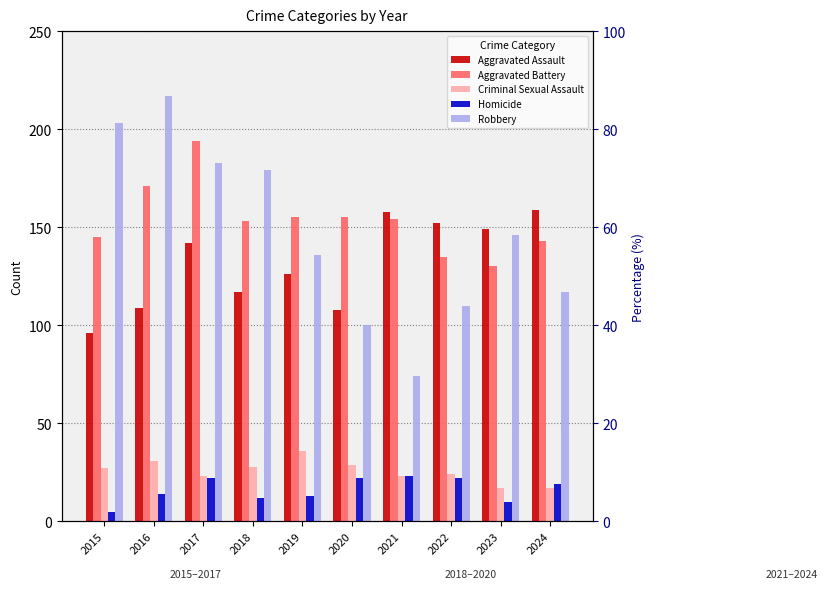

Is it true that Criminal Sexual Assault equals 38 at 2017?

False